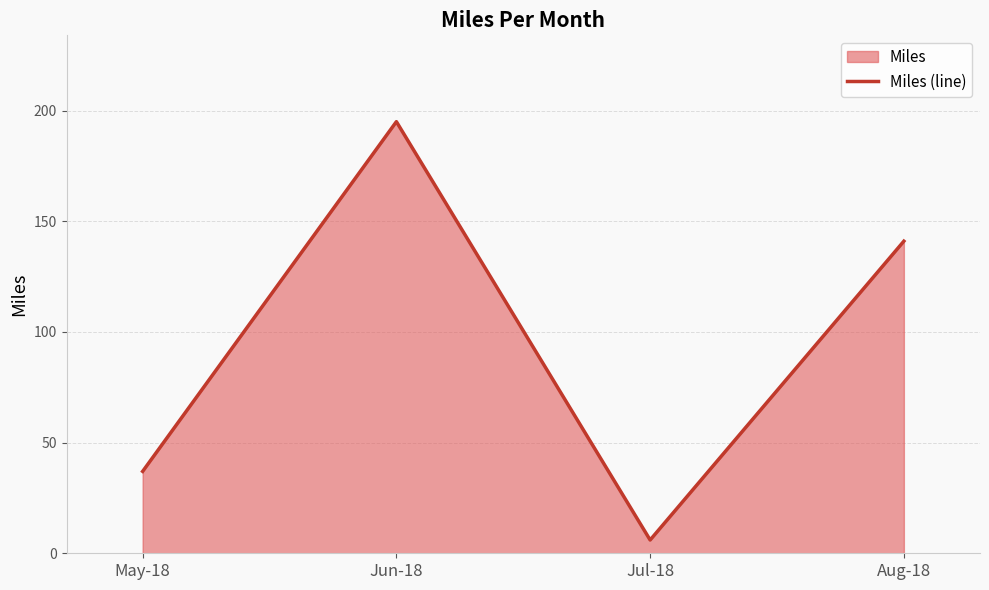

Rank the categories by value from highest to lowest.

Jun-18, Aug-18, May-18, Jul-18